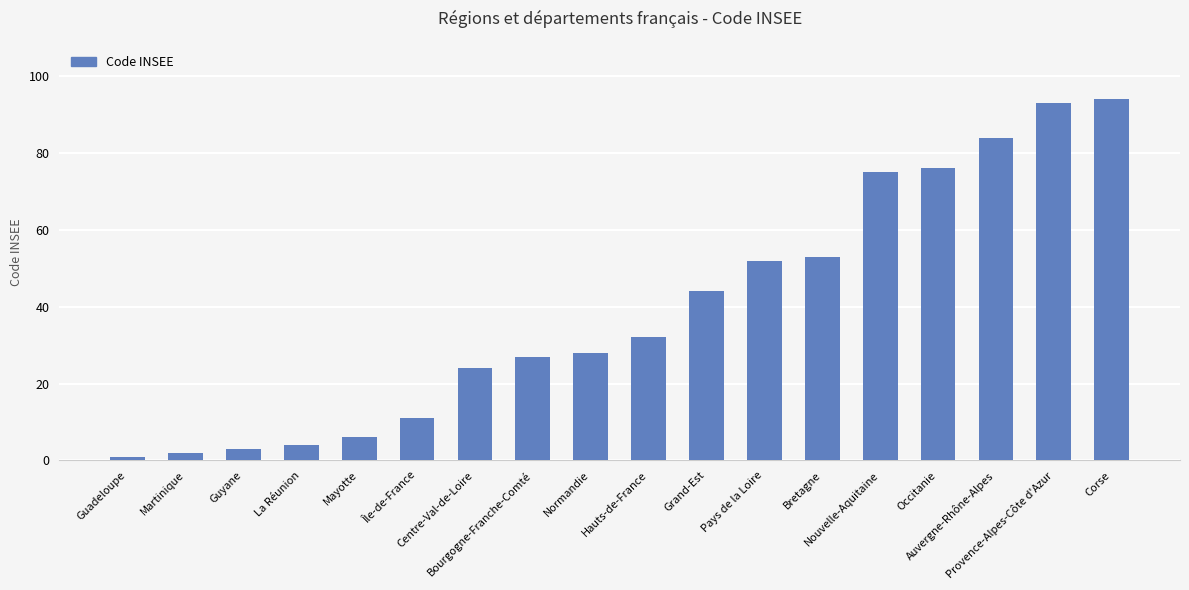

Which category has the lowest value across all series?

Guadeloupe